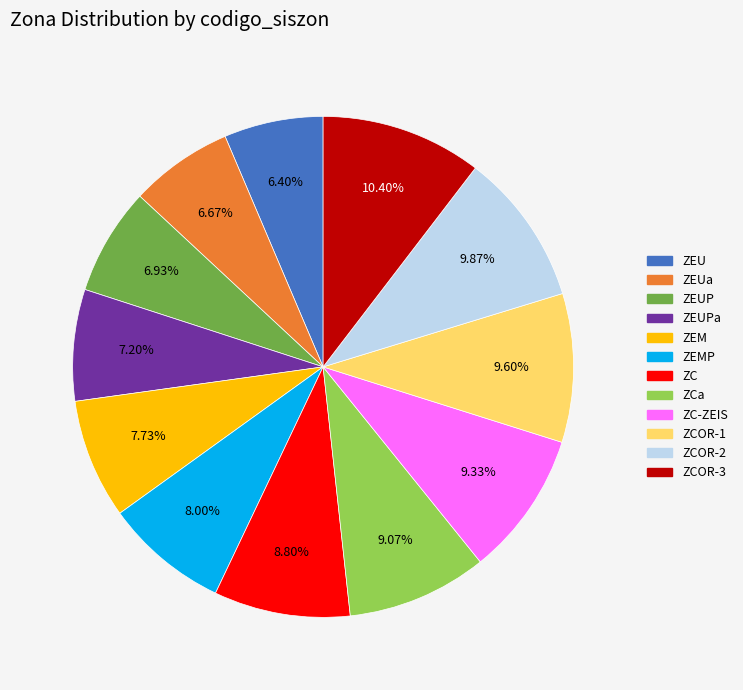

Is there any slice that represents more than half of the pie?

No